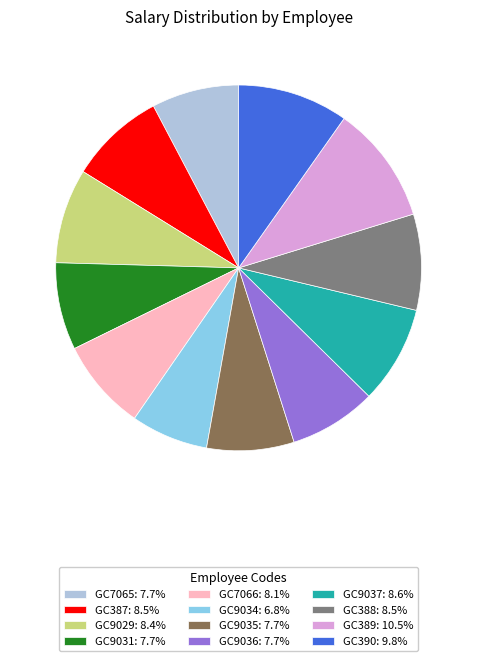

How many slices are in this pie chart?

12